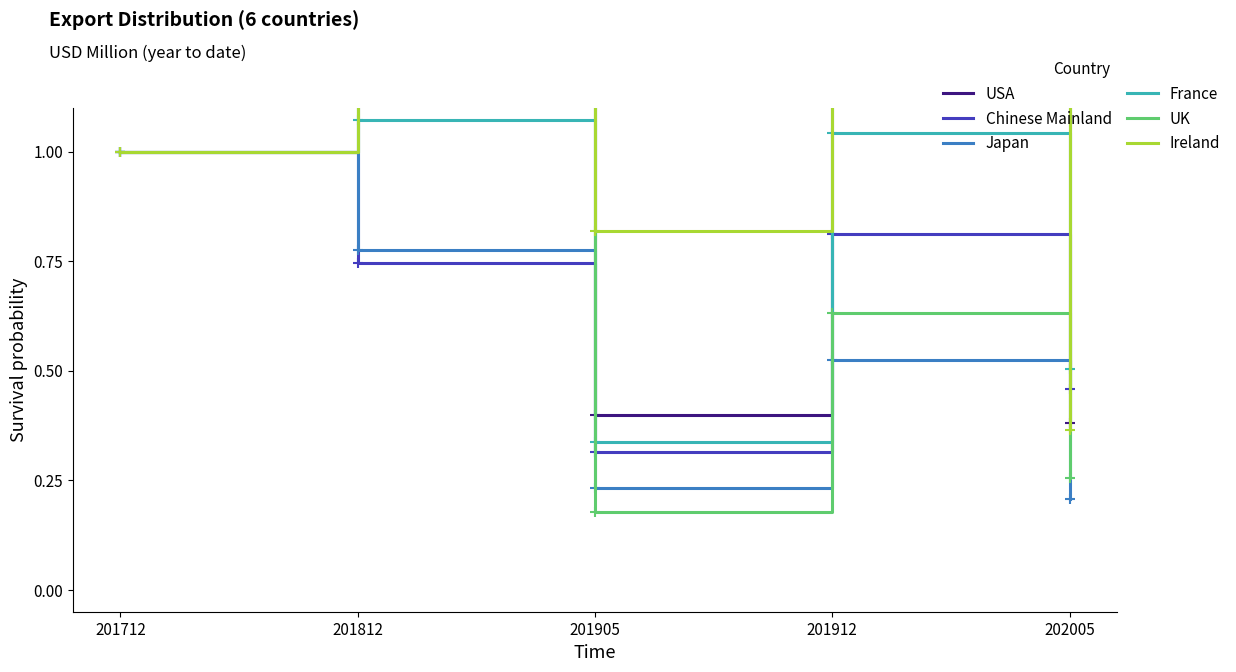

What is the value of the Japan point at the 3rd from the left?

0.2